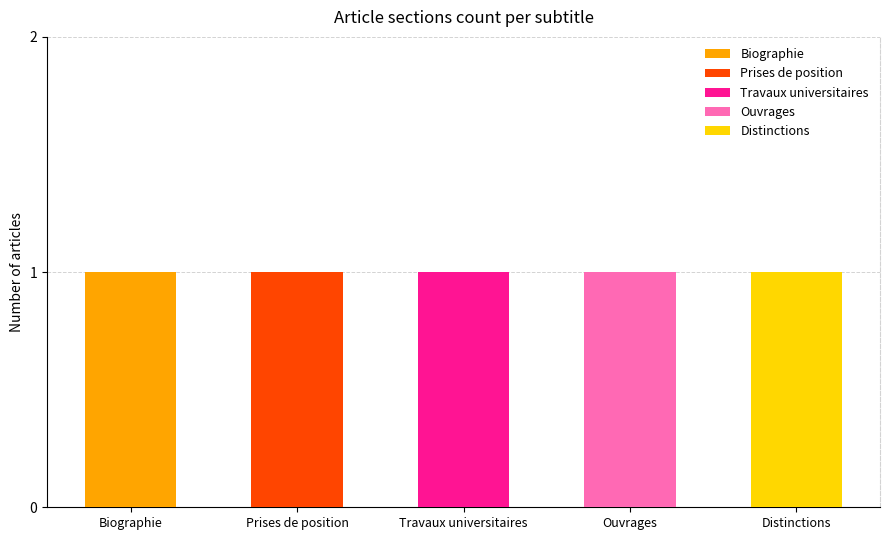

How many Biographie values are between 0 and 1?

5